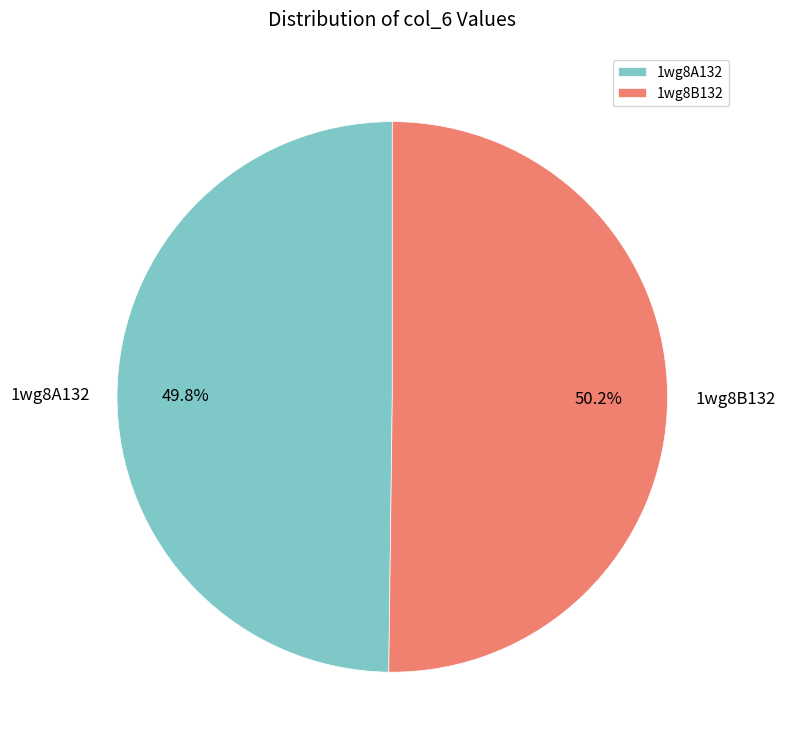

The 1wg8B132 slice represents 56% of the pie. True or false?

False